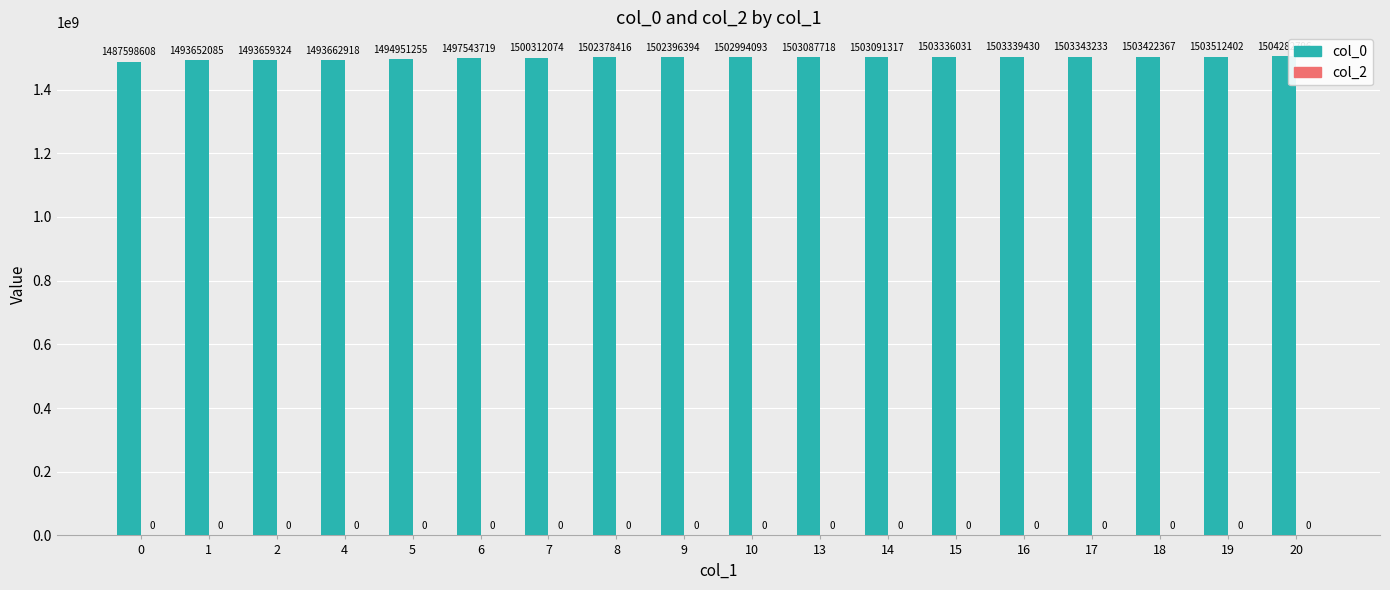

List the labels in order of value, smallest first.

0, 1, 2, 4, 5, 6, 7, 8, 9, 10, 13, 14, 15, 16, 17, 18, 19, 20